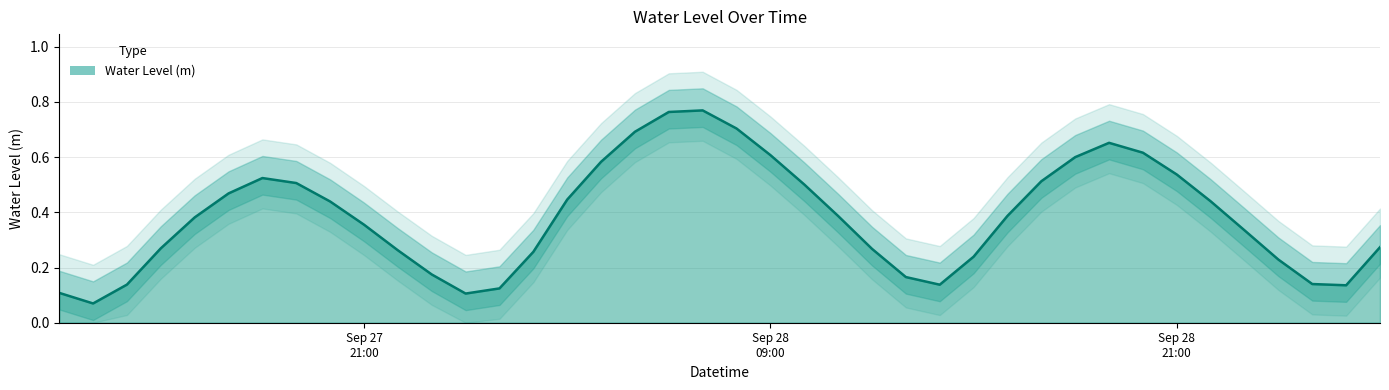

Does the chart have visible grid lines?

Yes